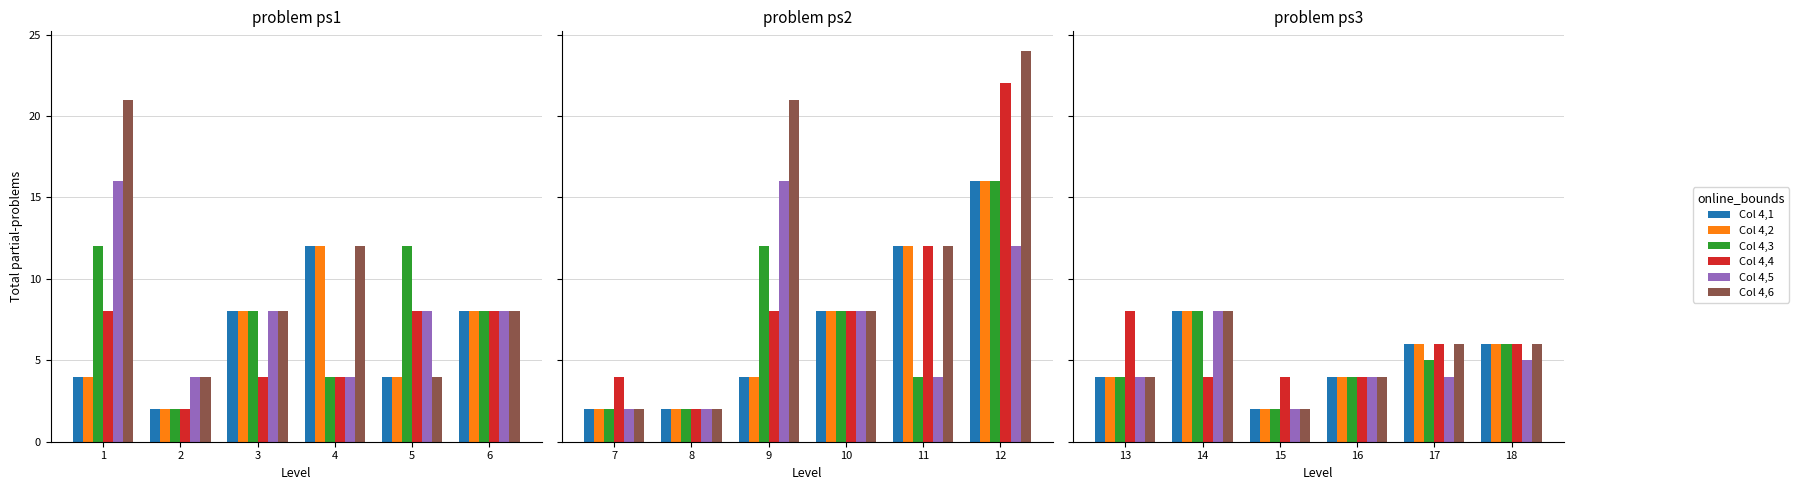

What is the value of the Col 4,4 bar at the 6th from the left?

6